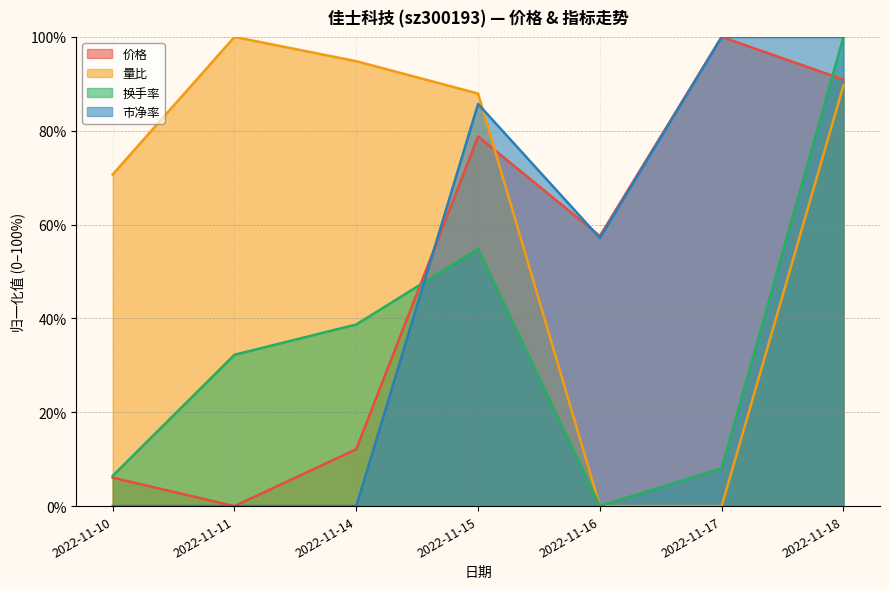

Rank the series at 2022-11-10 from lowest to highest value.

市净率, 价格, 换手率, 量比